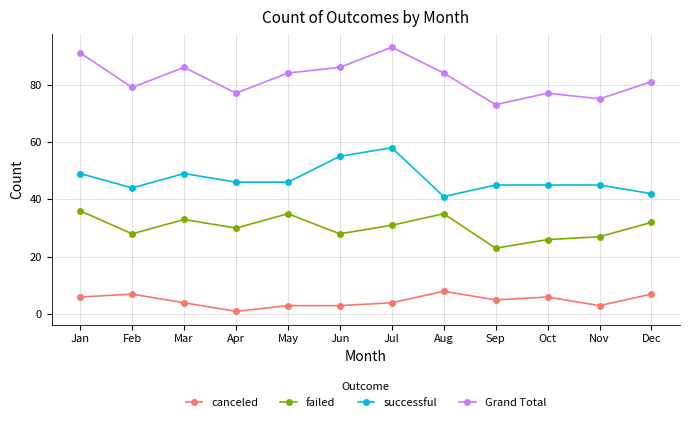

Where is the first local minimum for Grand Total?

Feb